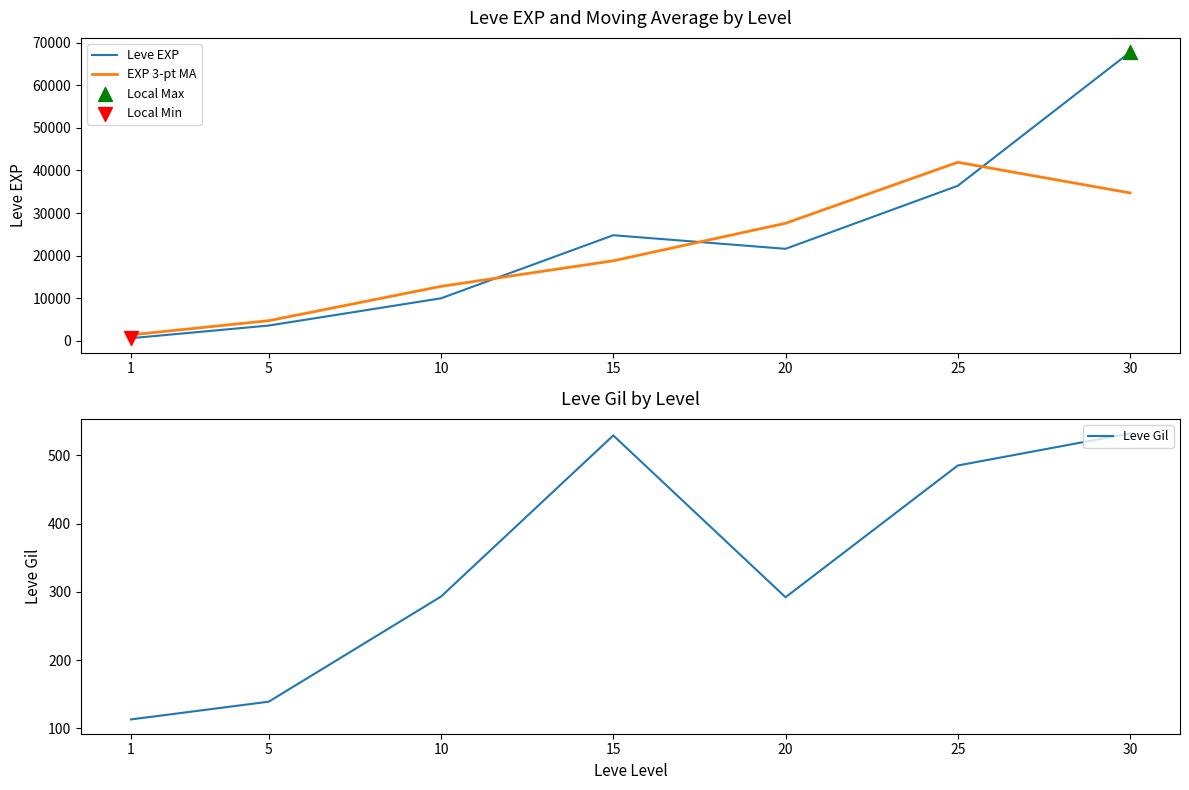

Is the value of Leve Gil at 5 greater than the value of EXP 3-pt MA at 15?

No